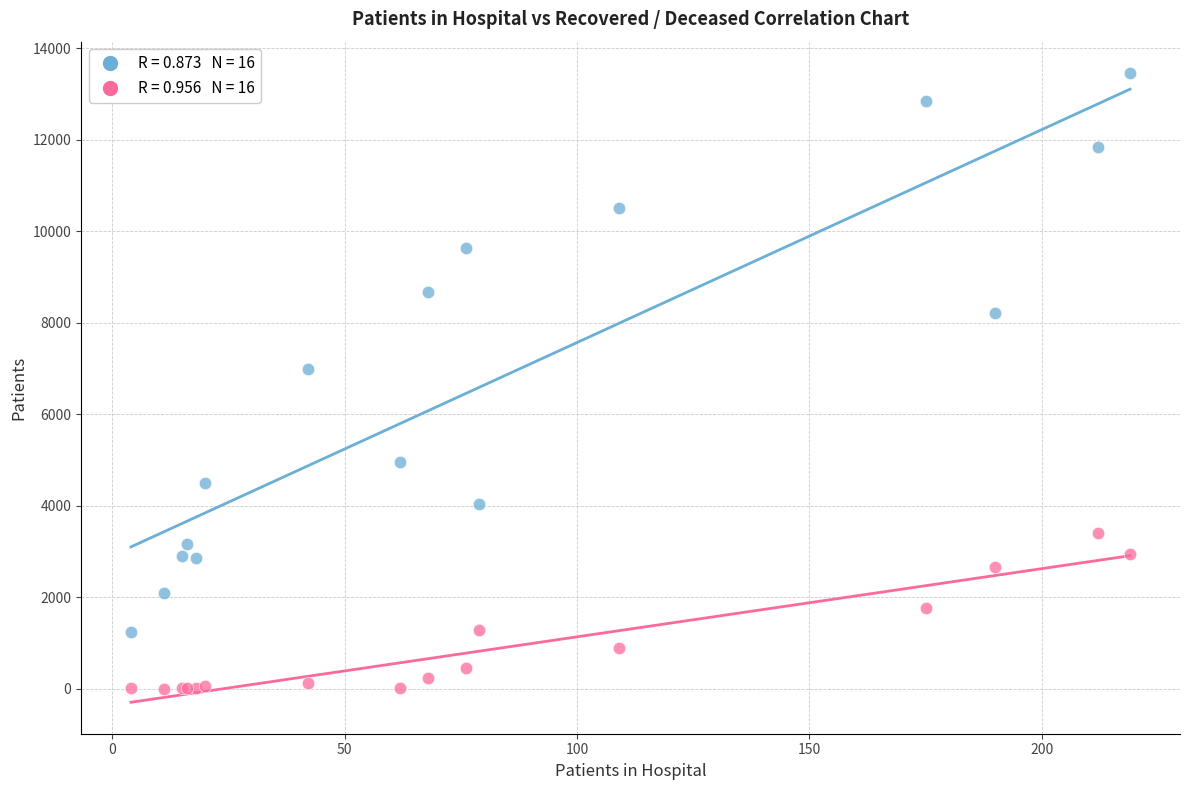

Across all series, what Y value is closest to 6727?

6976